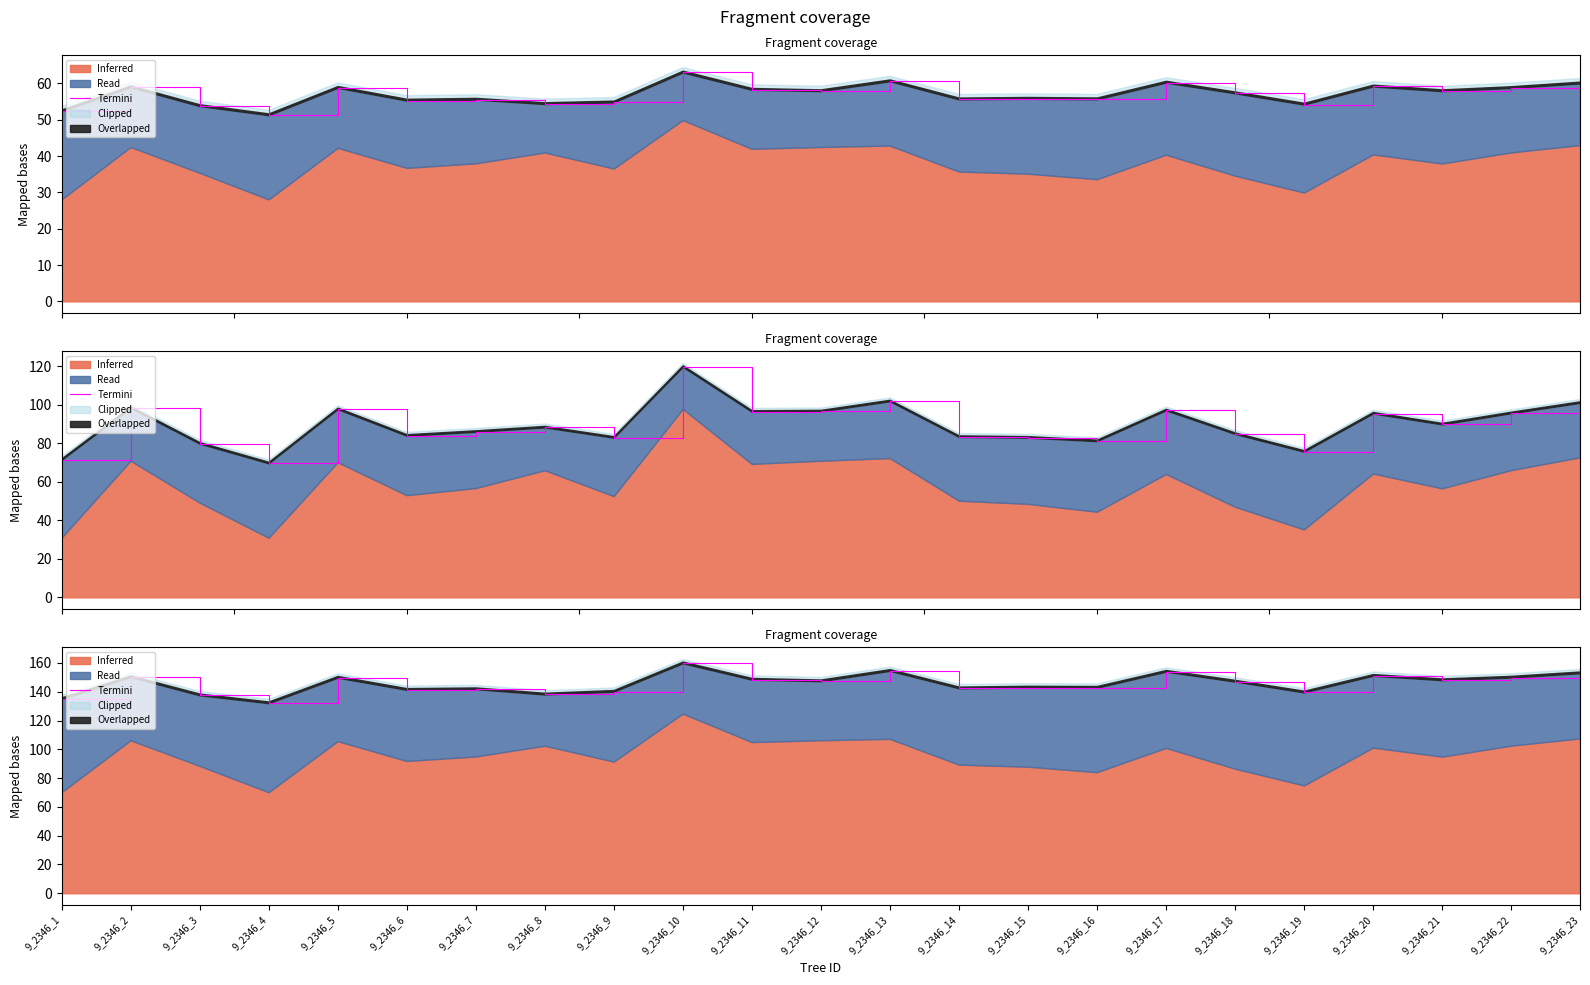

What is the sum of all values?

3345.5